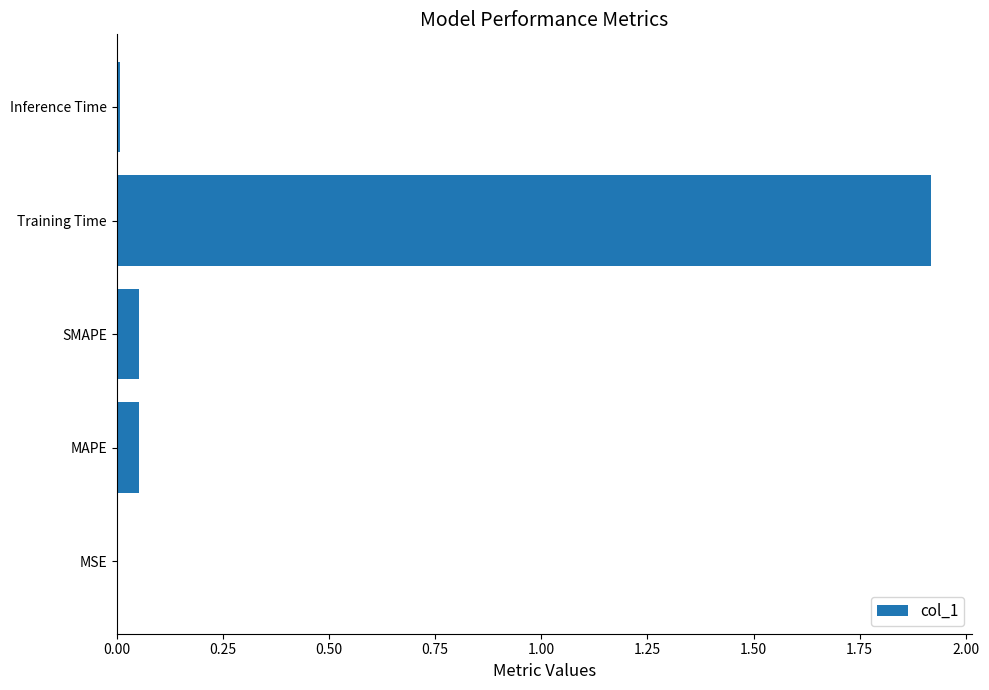

The chart shows a value of 0.0 at MSE. True or false?

True